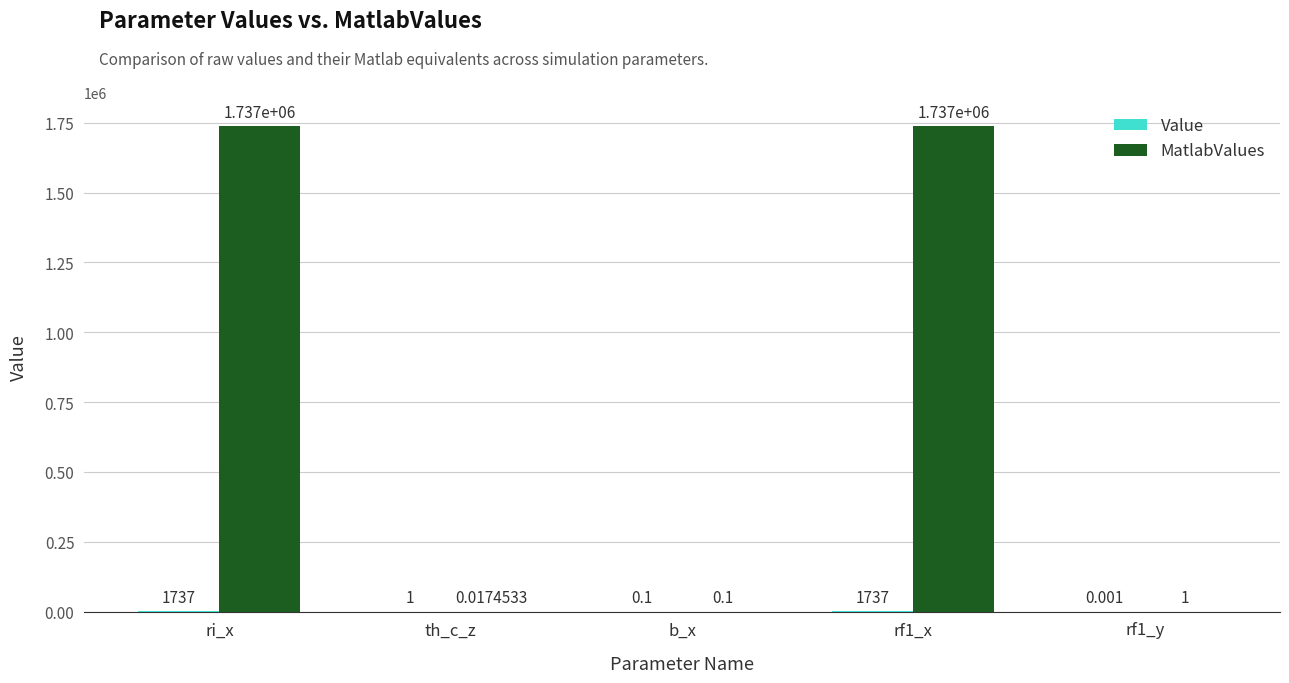

What is the sum of all MatlabValues values?

3474001.1